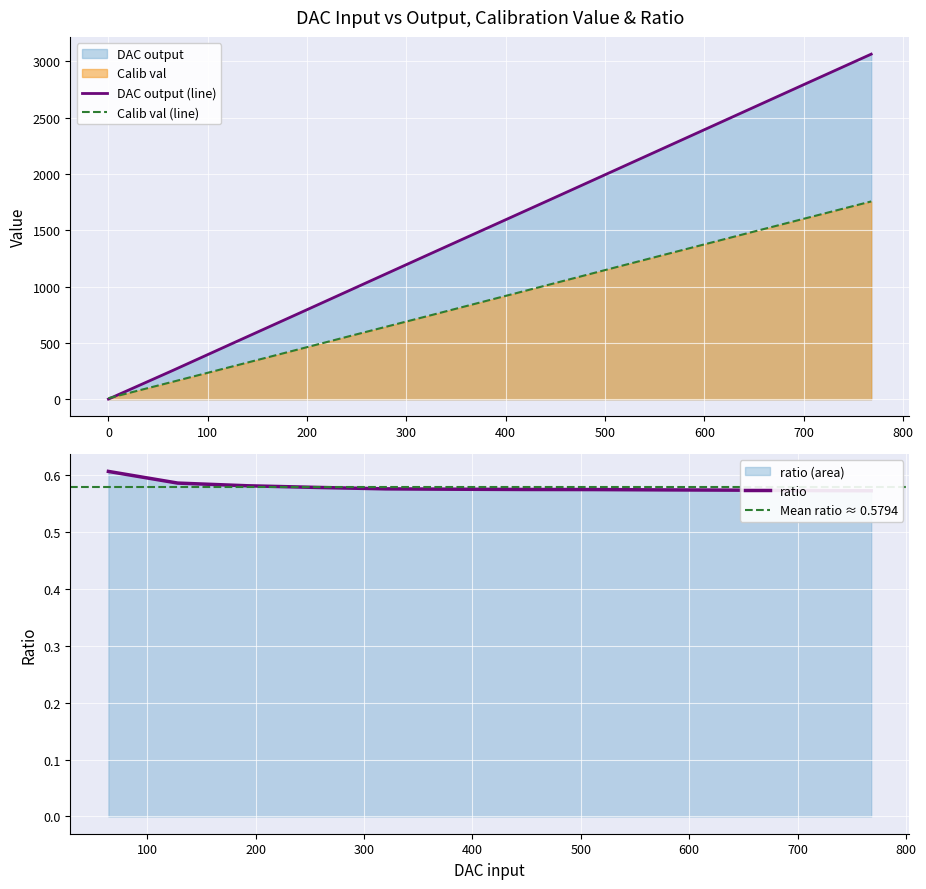

What is the spread (max minus min) of values at 576?

977